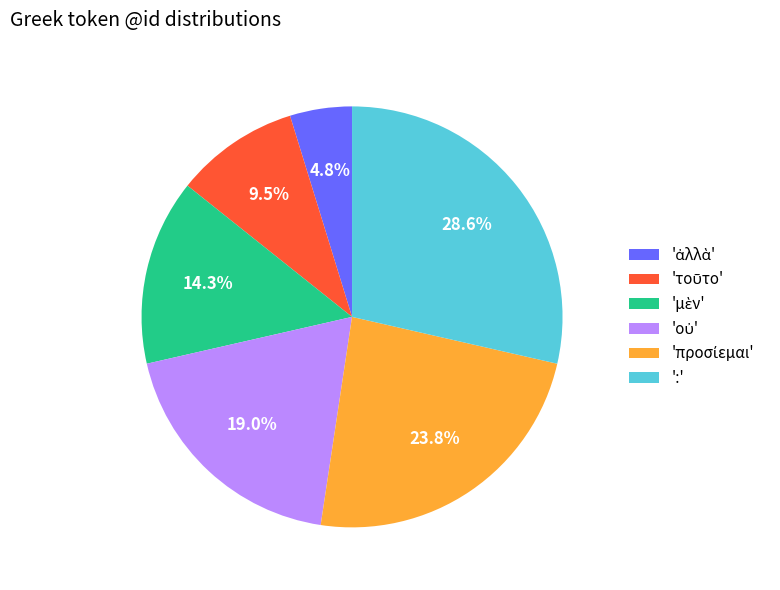

Which category has the biggest portion of the pie?

':'